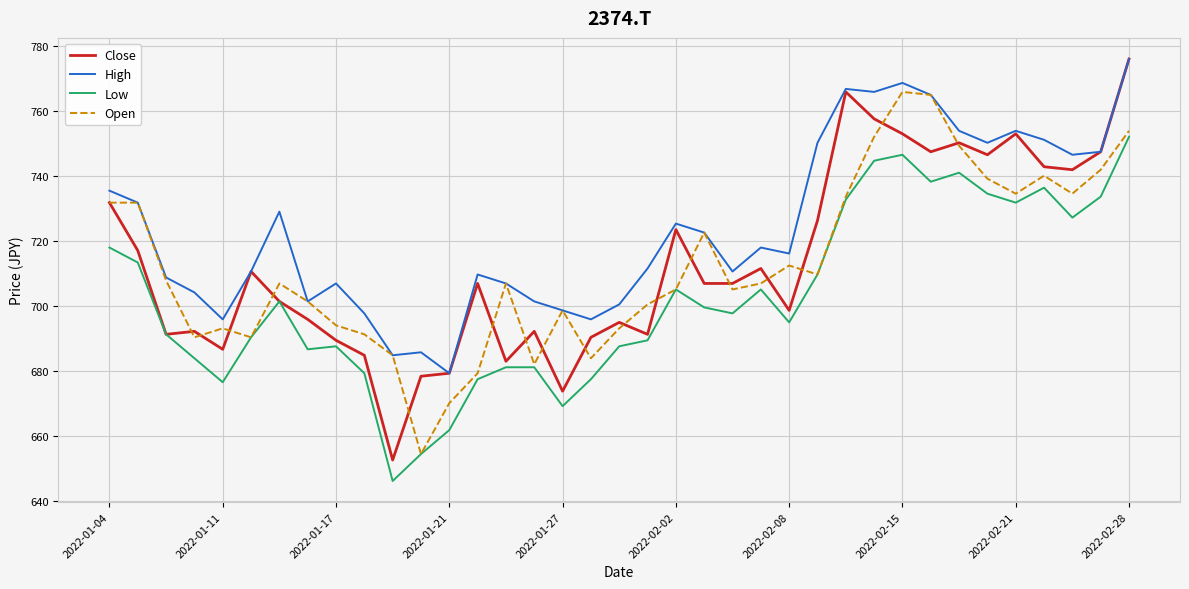

Which series has the largest total across all categories?

High